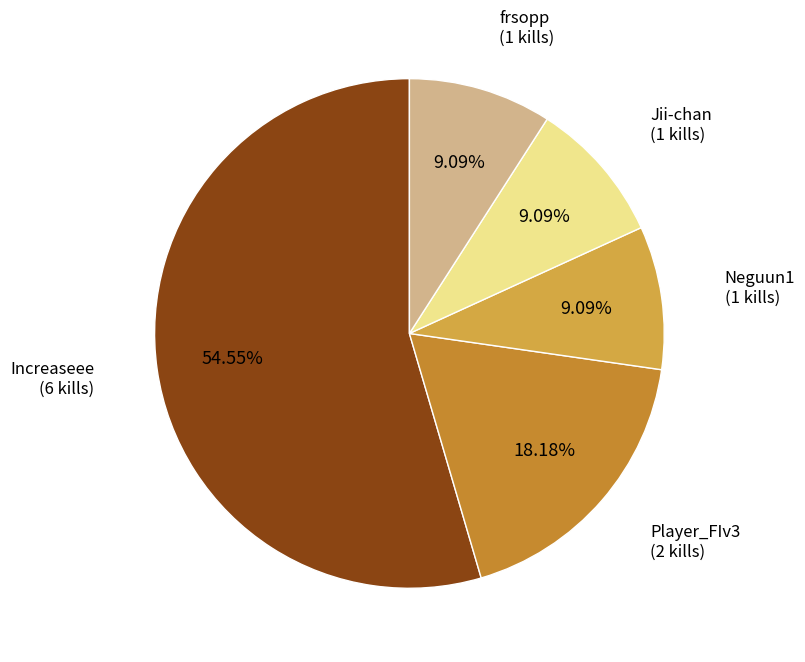

To the nearest percent, what is the difference between the largest and smallest slice percentages?

45%